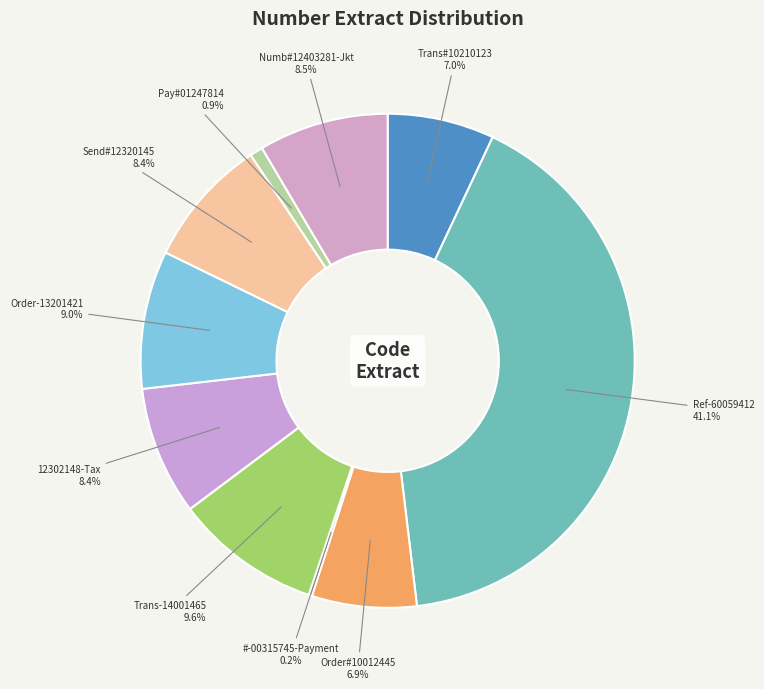

To the nearest percent, what is the difference between the Order-13201421 and Order#10012445 slice percentages?

2%